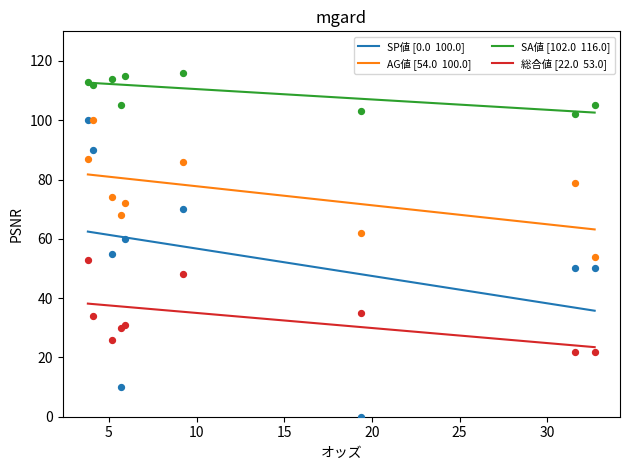

Which series reaches the minimum Y coordinate?

SP値